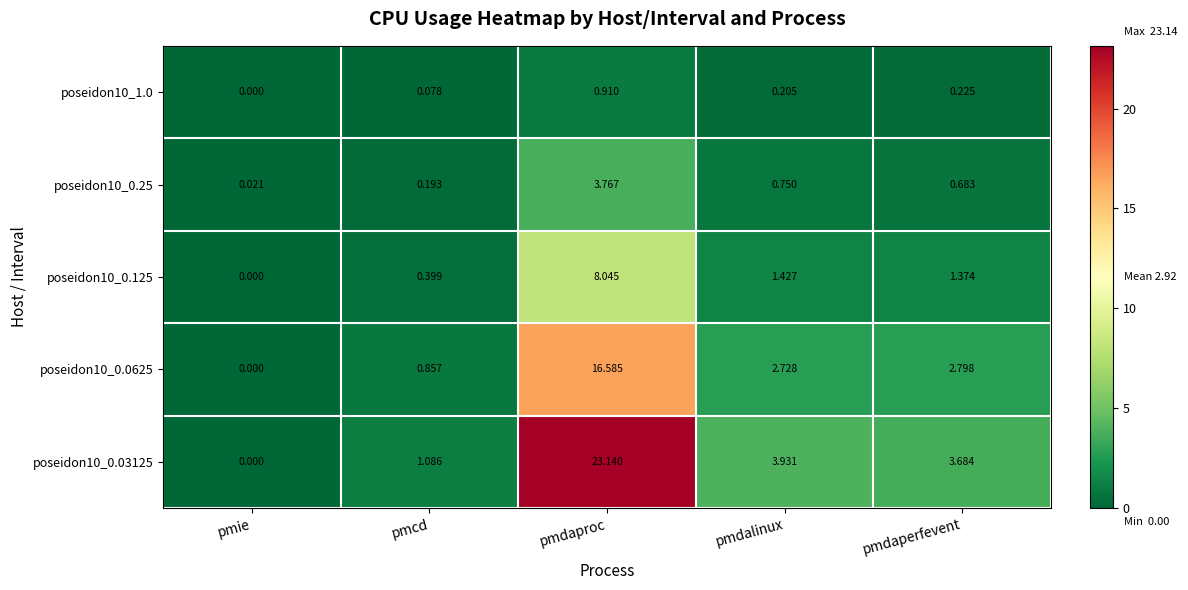

How many values in poseidon10_0.03125 are above zero?

4